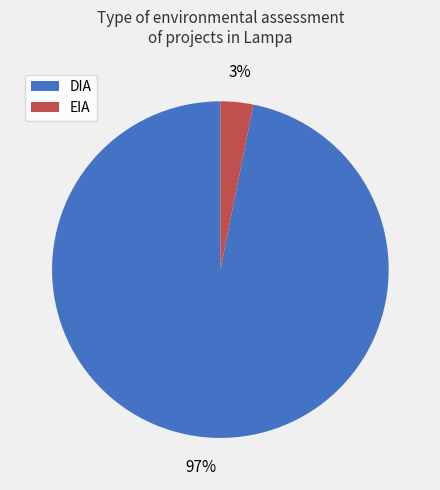

Between DIA and EIA, which is larger?

DIA